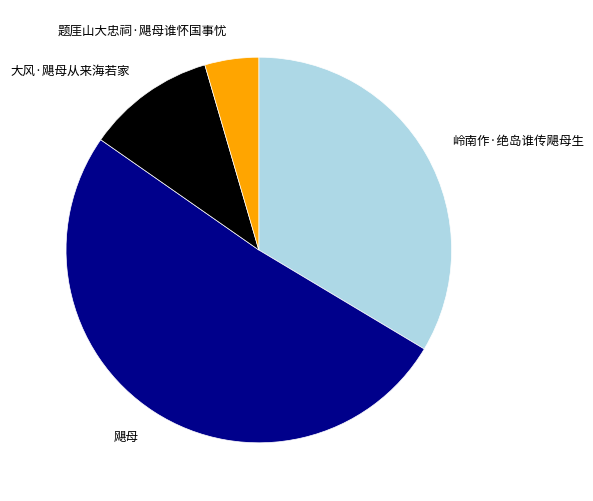

Combined, do 飓母 and 岭南作·绝岛谁传飓母生 account for over 50%?

Yes